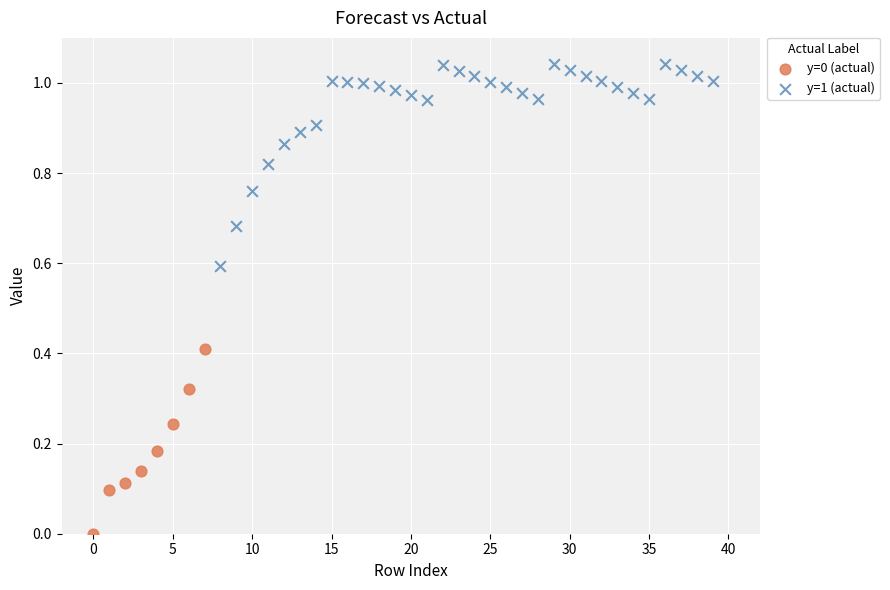

Which series contains the highest Y value?

y=1 (actual)